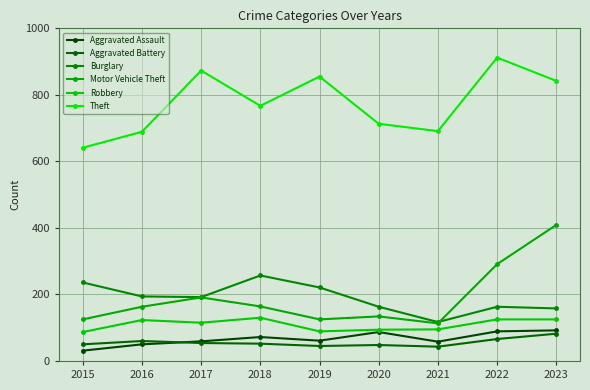

What is the smallest value displayed?

31